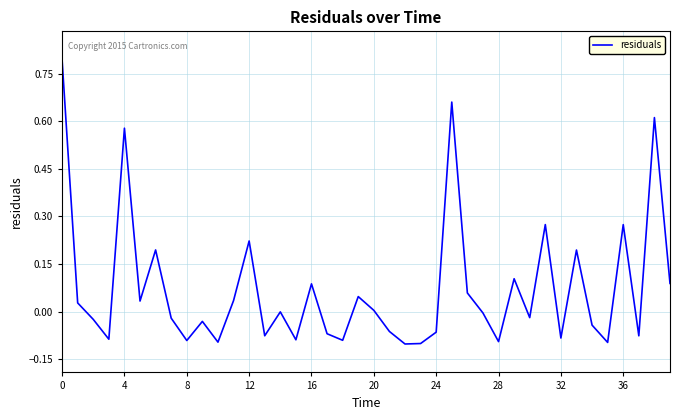

What is the maximum value shown in the chart?

0.8